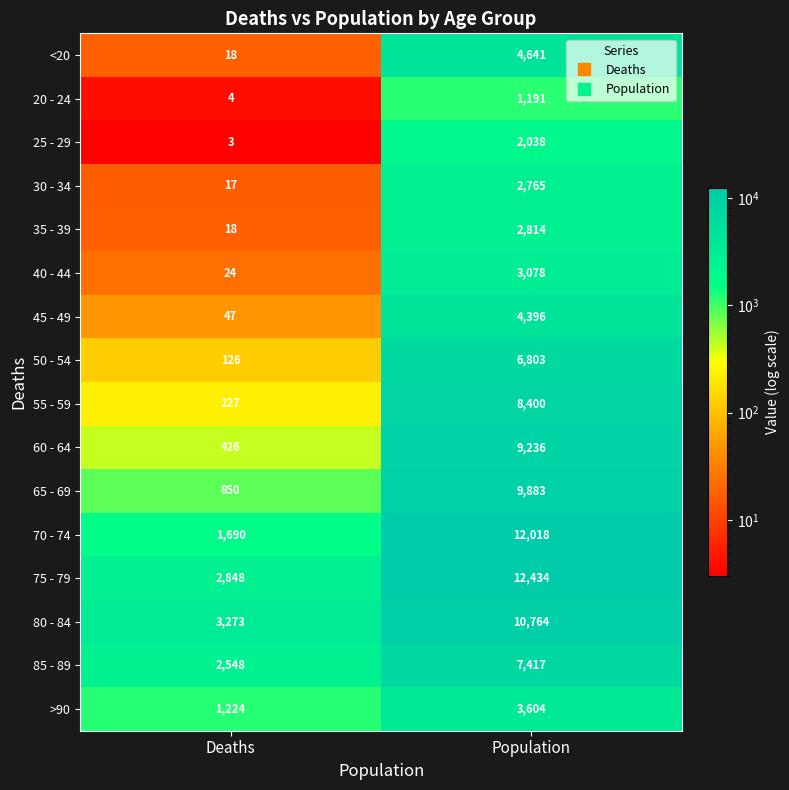

Which category has the highest value across all series?

Population